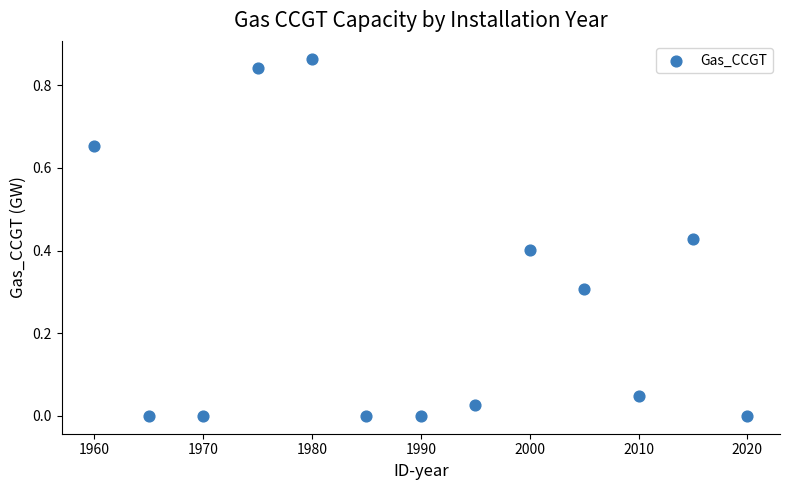

What is the range of X values (max minus min)?

60.0